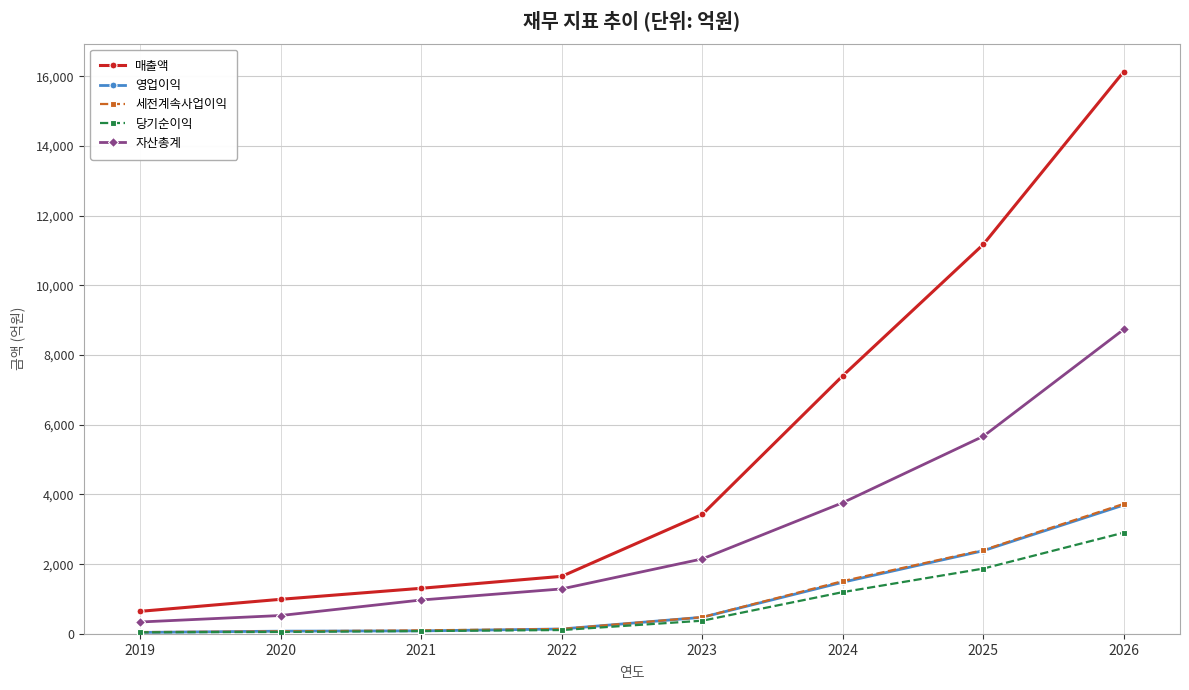

What is the minimum value for 자산총계?

343